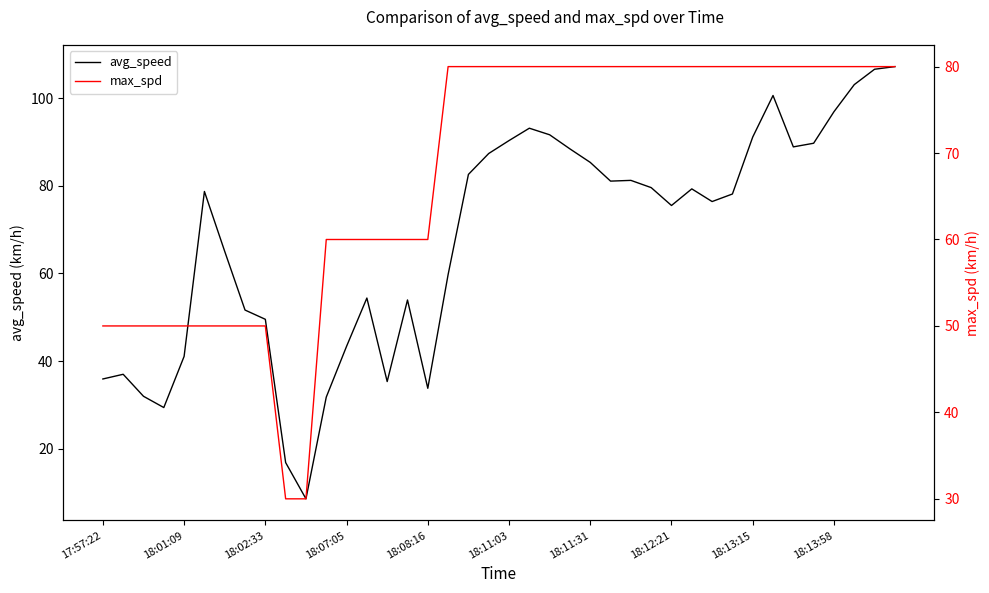

The max_spd series shows 109.2 at 35. True or false?

False